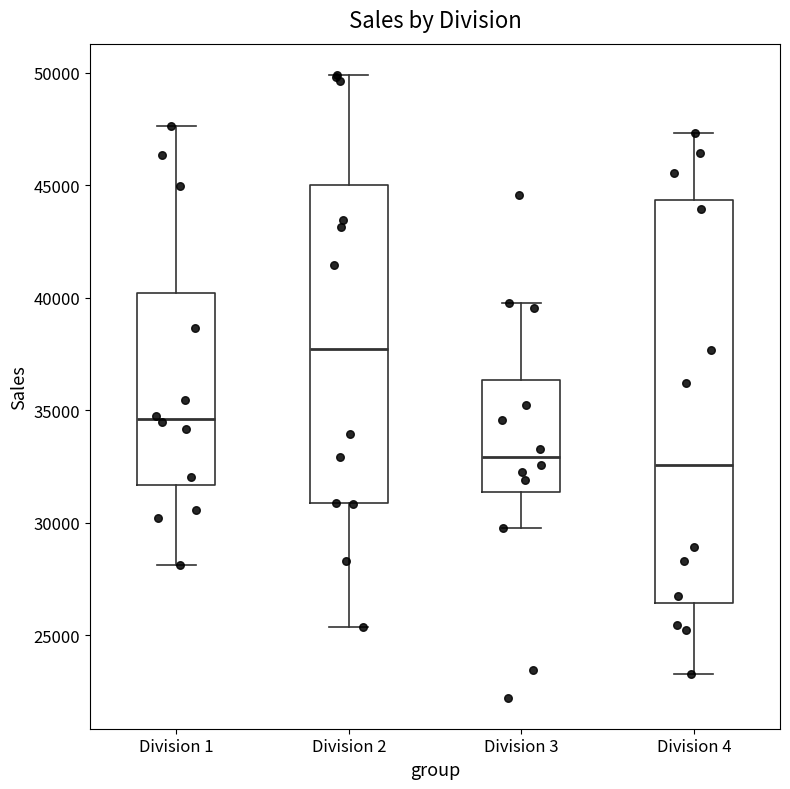

Reading left to right, read every box against the y-axis: the position of its median line, the range the box covers, and the ends of its whiskers. The values are not printed on the chart, so give them approximately, as read against the axis.

Division 1: median 34500, box 31500 to 40000, whiskers 28000 to 47500
Division 2: median 37500, box 31000 to 45000, whiskers 25500 to 50000
Division 3: median 33000, box 31500 to 36500, whiskers 30000 to 40000
Division 4: median 32500, box 26500 to 44500, whiskers 23500 to 47500